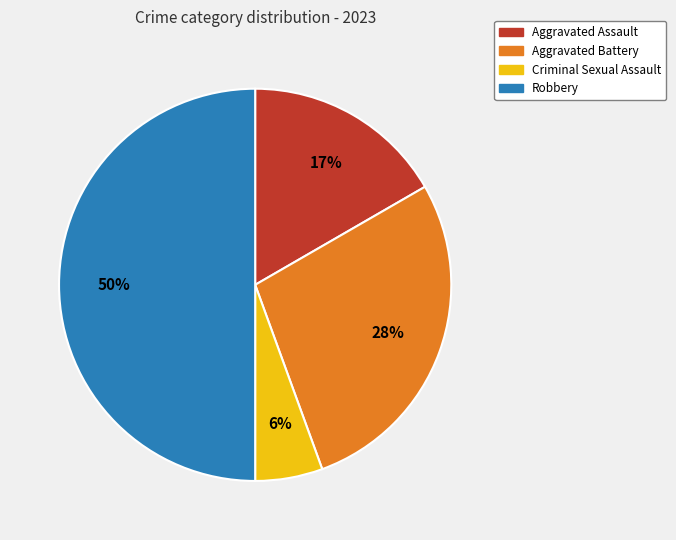

True or false: Aggravated Assault accounts for 4% of the total.

False